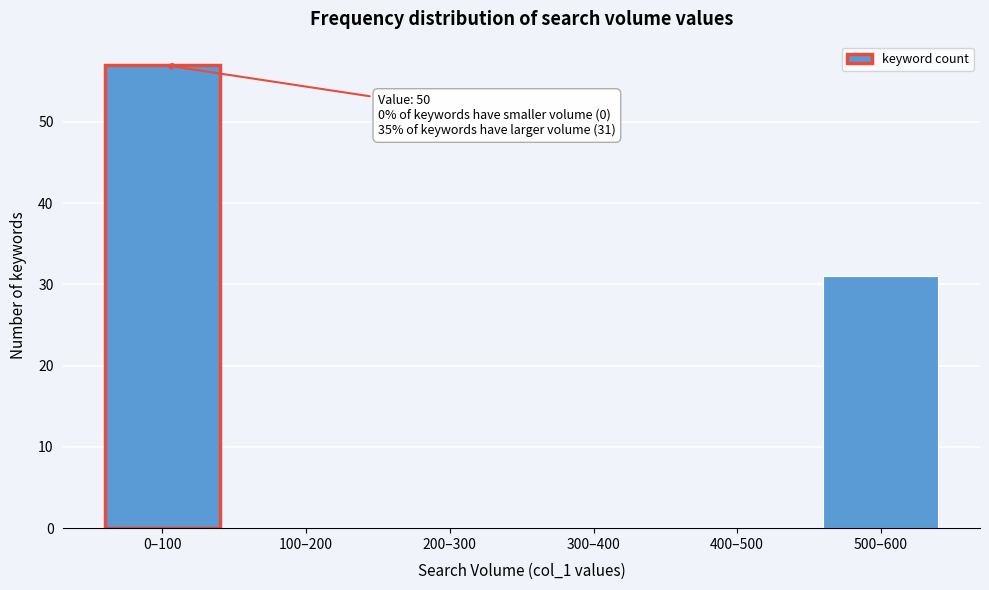

Reading right to left, extract all data points from this chart.

500–600=31	400–500=0	300–400=0	200–300=0	100–200=0	0–100=57